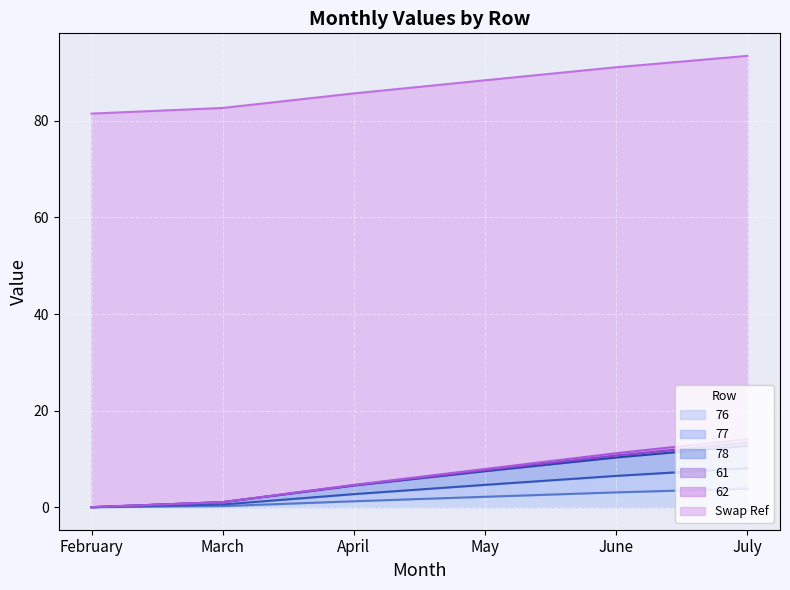

What is the total value across all series at February?

81.5